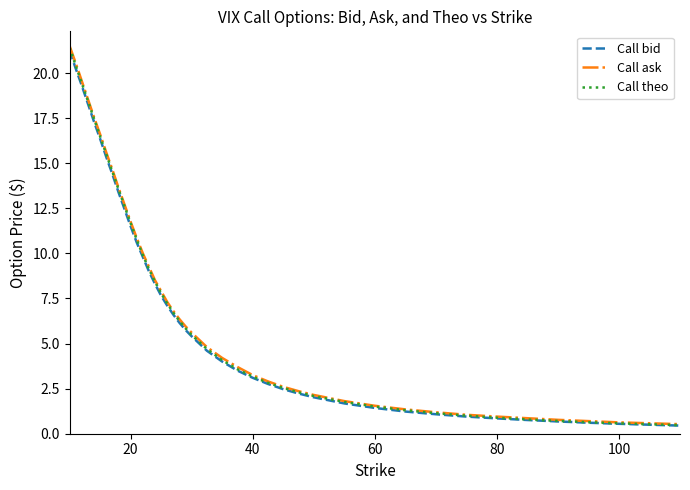

What is the average value of the Call bid series?

7.3